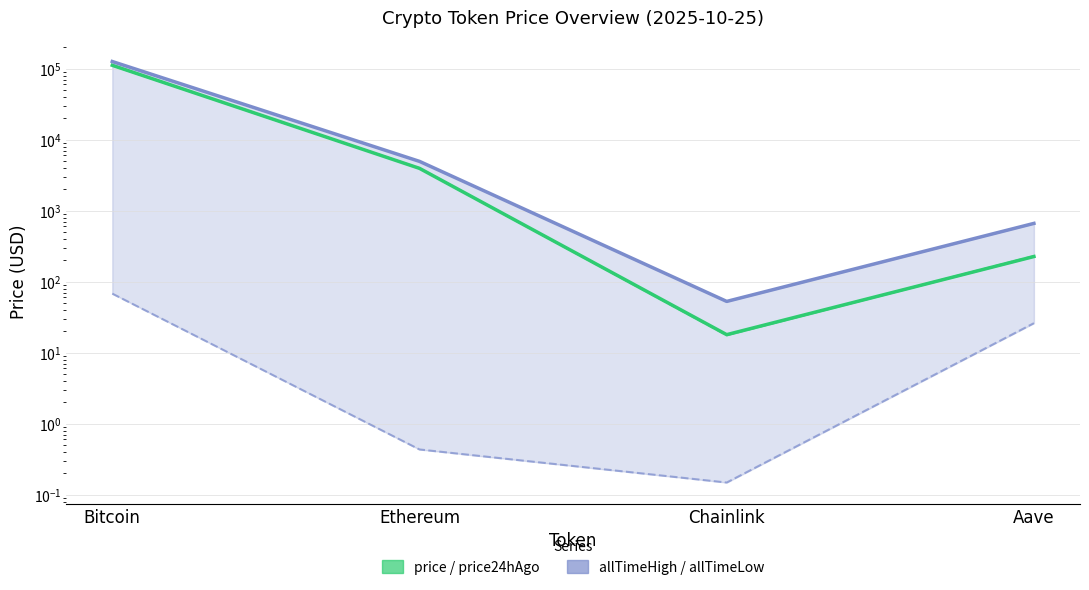

True or false: price and allTimeLow intersect in this chart.

False